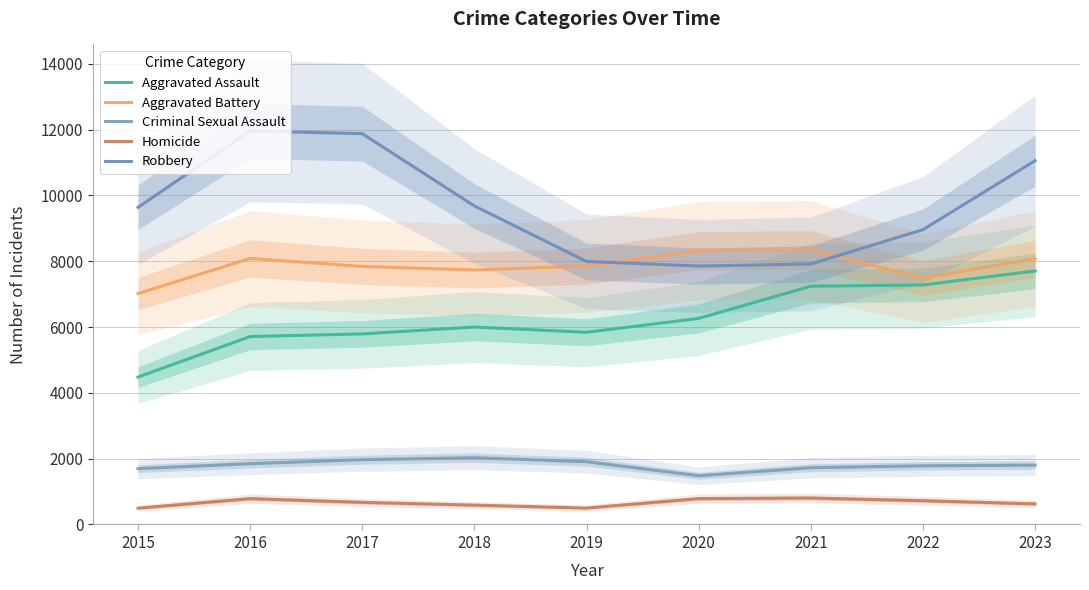

In Robbery, how many points are lower than both neighbors (excluding endpoints)?

1